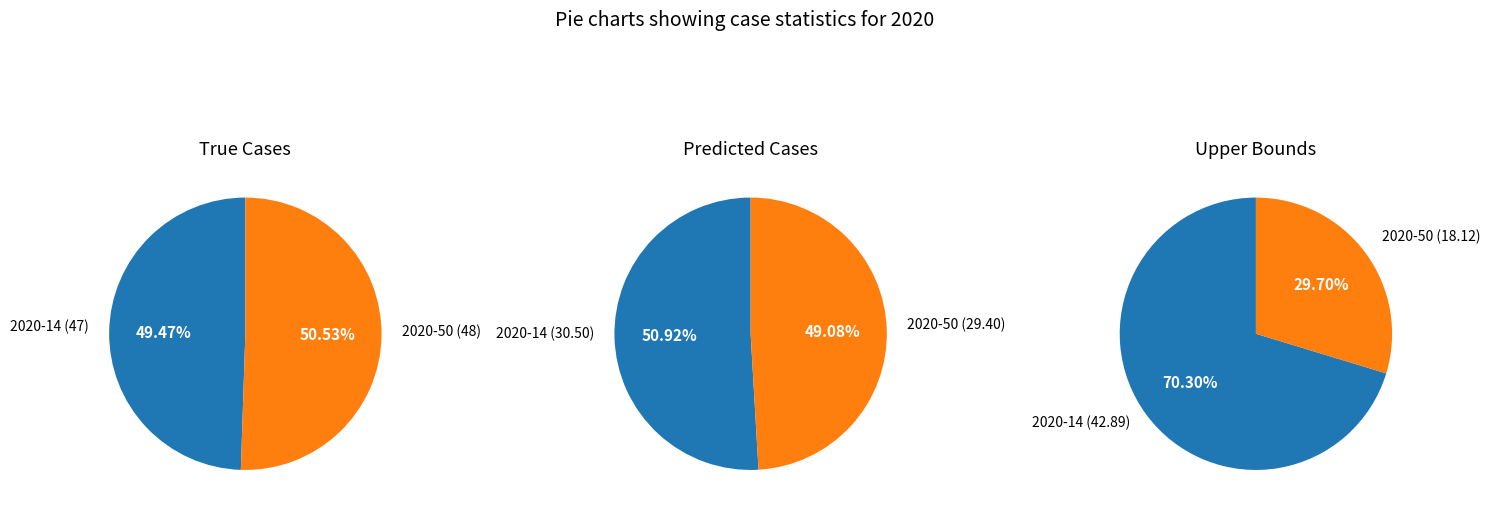

Is 1 the majority of the pie?

Yes